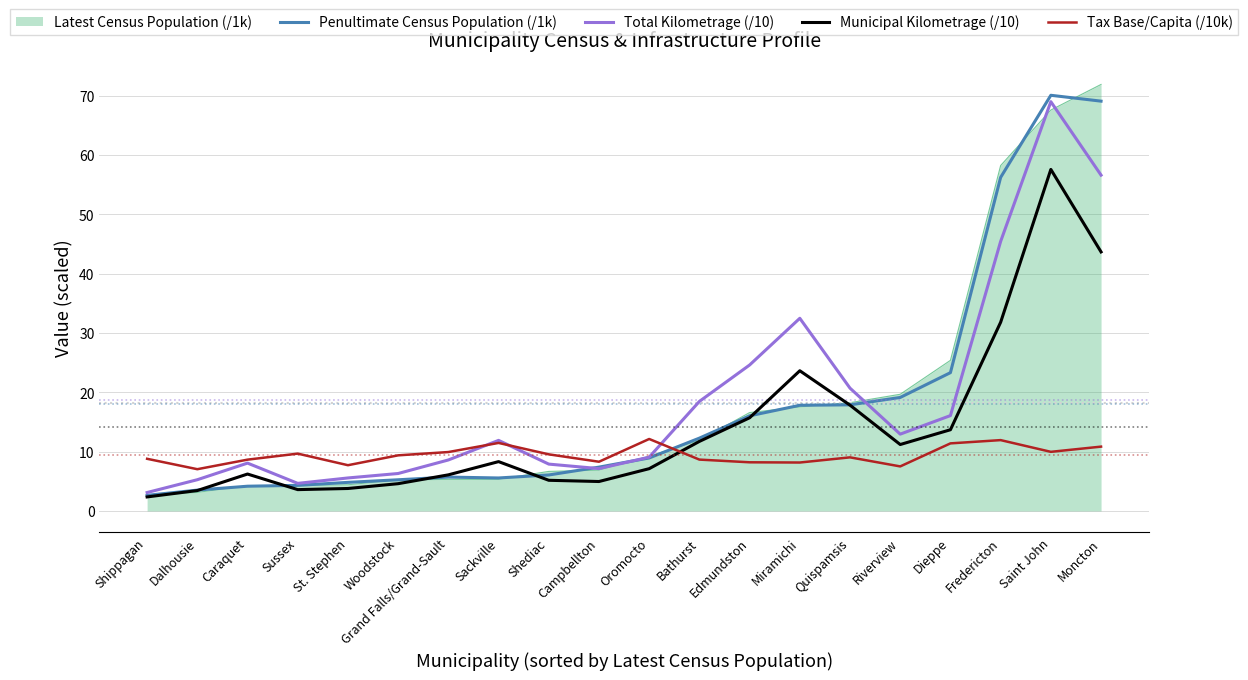

The Municipal Kilometrage (/10) series shows 11.7 at Bathurst. True or false?

True